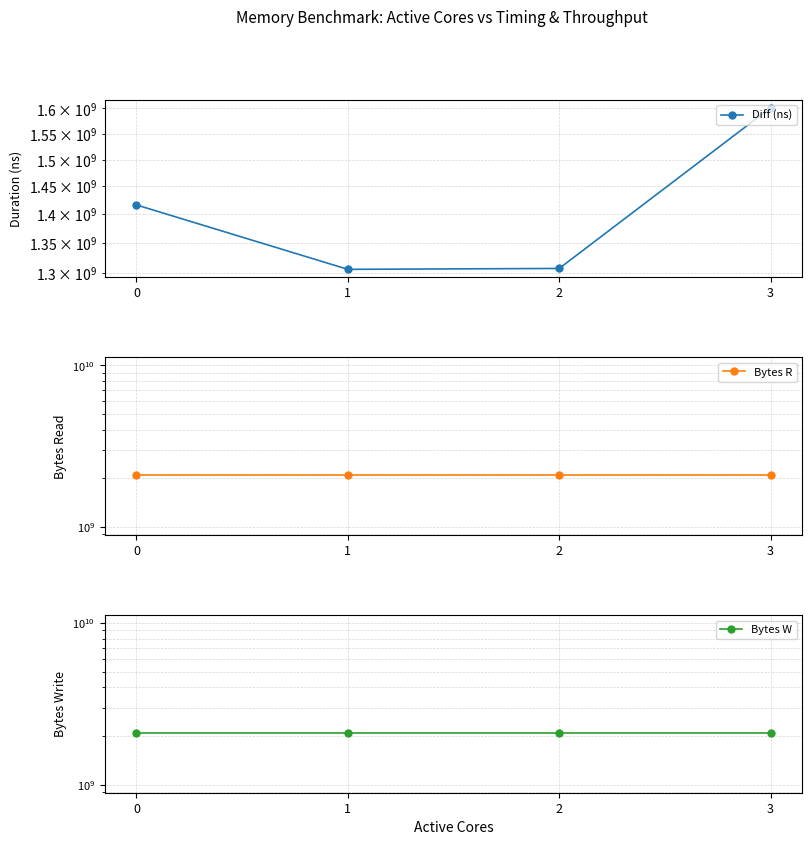

What is the maximum value for Diff (ns)?

1601401857